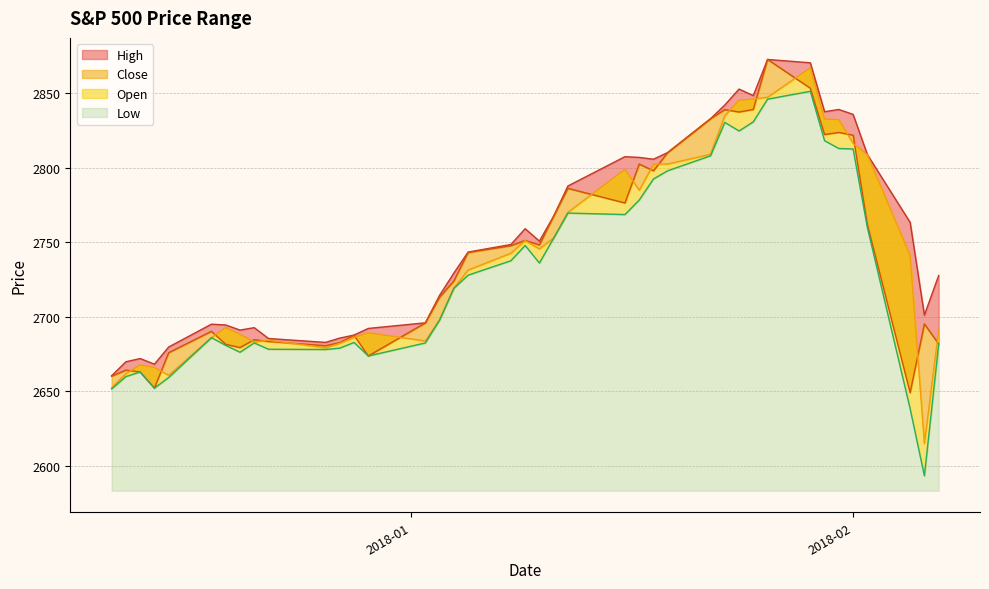

What are all the series names shown in the legend?

High, Close, Open, Low